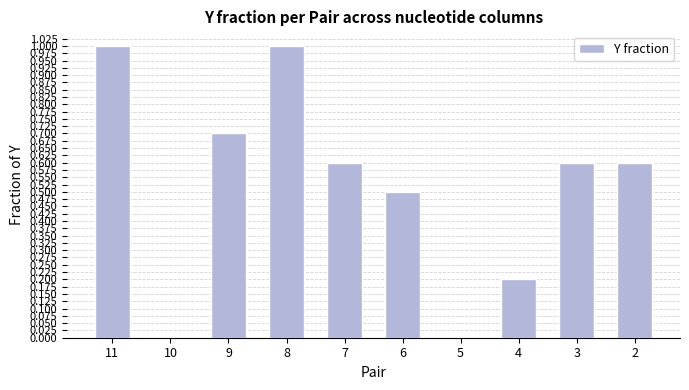

What is the maximum value shown in the chart?

1.0